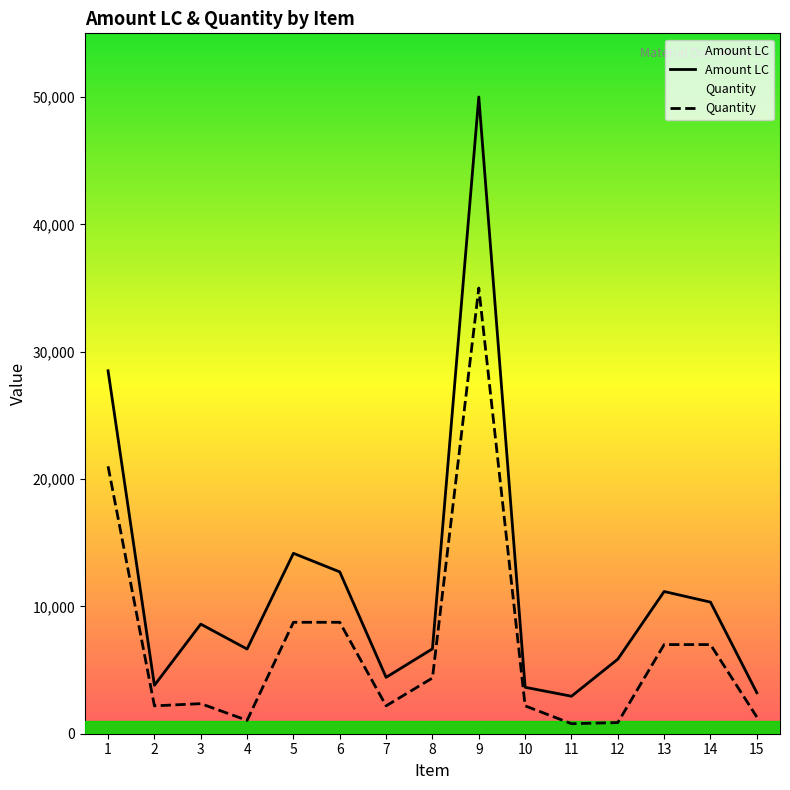

What is the difference between the maximum and minimum values in the Amount LC by Item series?

47056.2